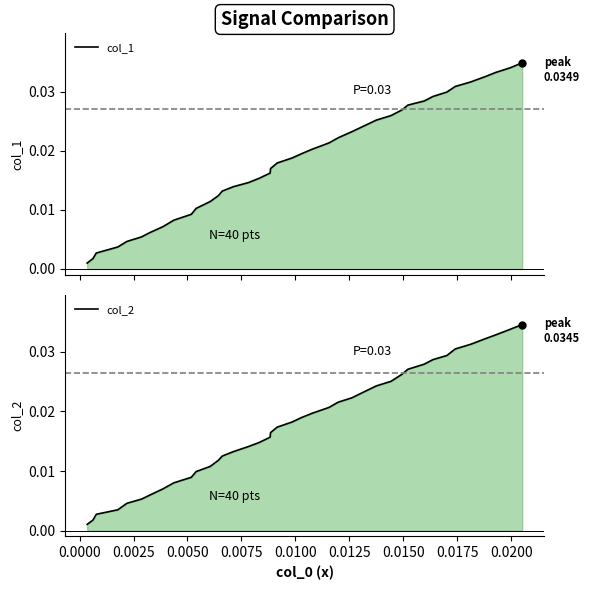

Which series has the largest range (max minus min)?

col_1